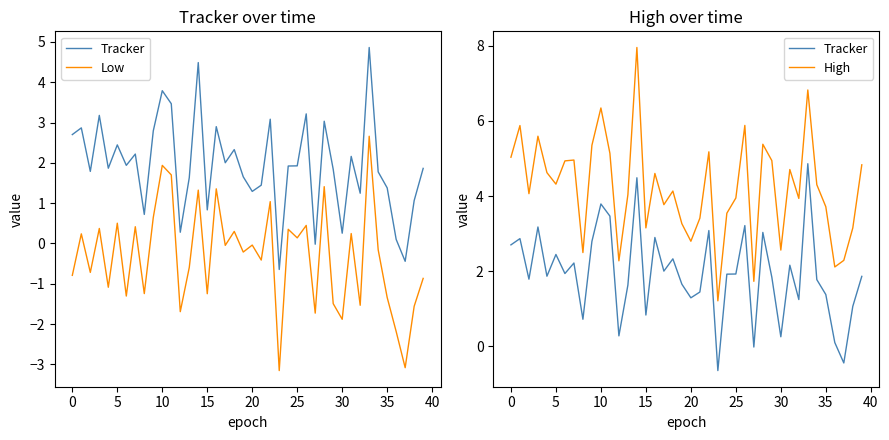

Is the value of Low at 27 greater than the value of Tracker at 36?

No